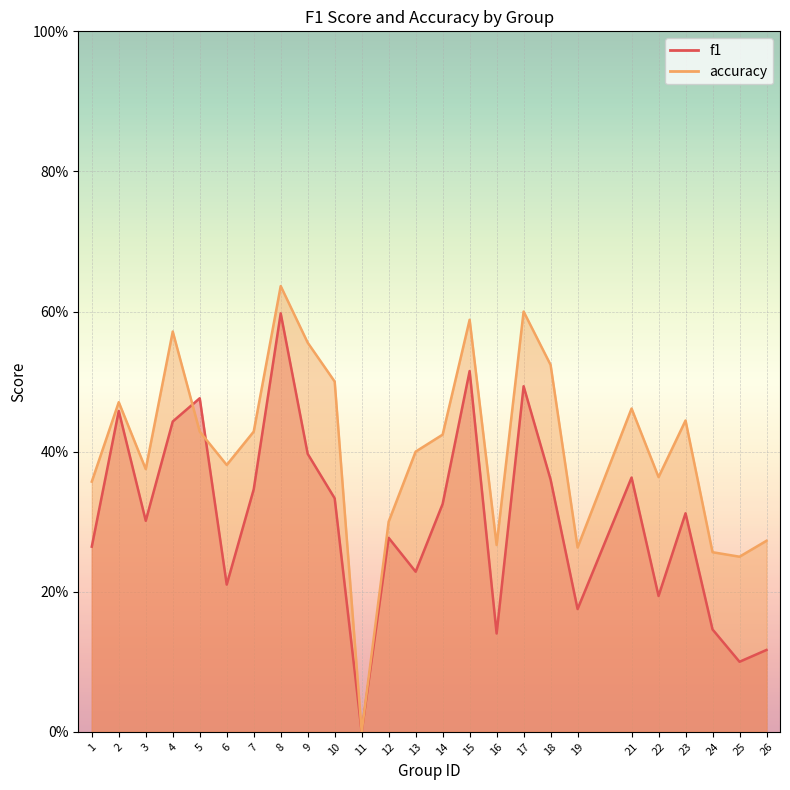

How many lines are shown in the chart?

2